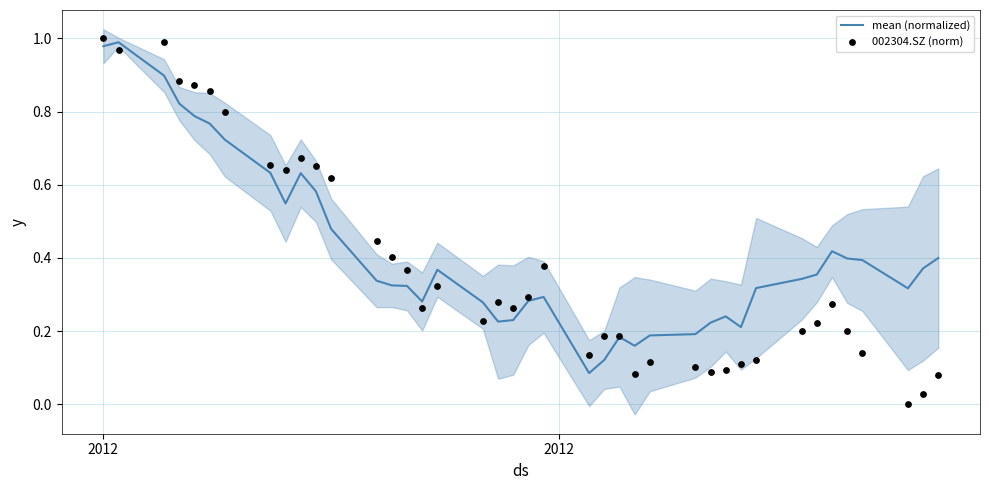

Is the value of 002304.SZ (norm) at 33 greater than the value of mean (normalized) at 30?

Yes